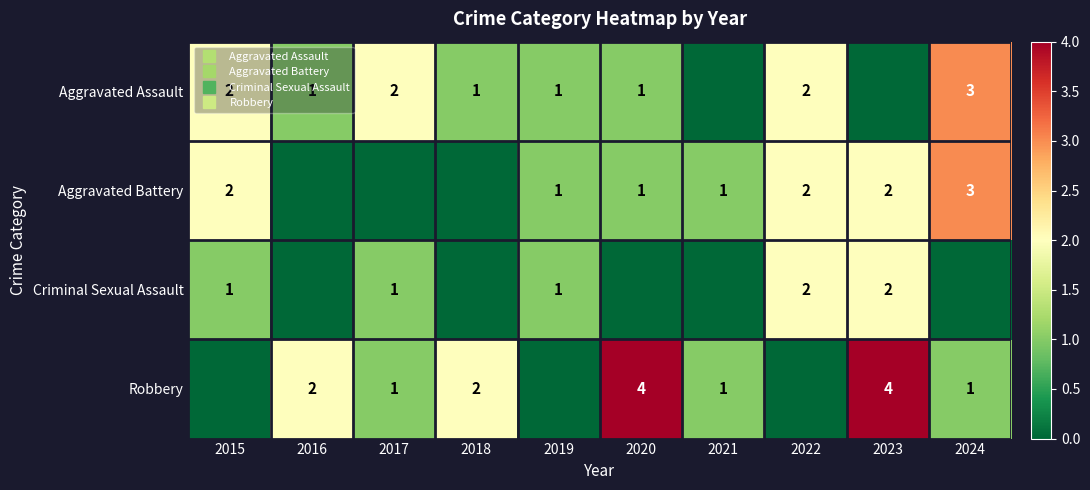

What is the maximum value for Robbery?

4